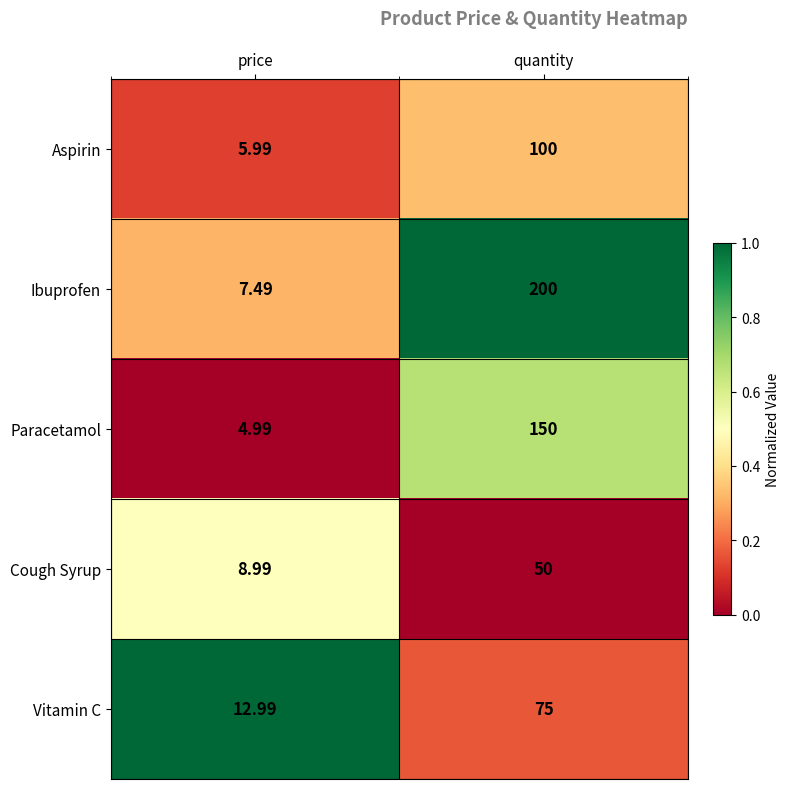

At which category is the sum across all series the highest?

quantity